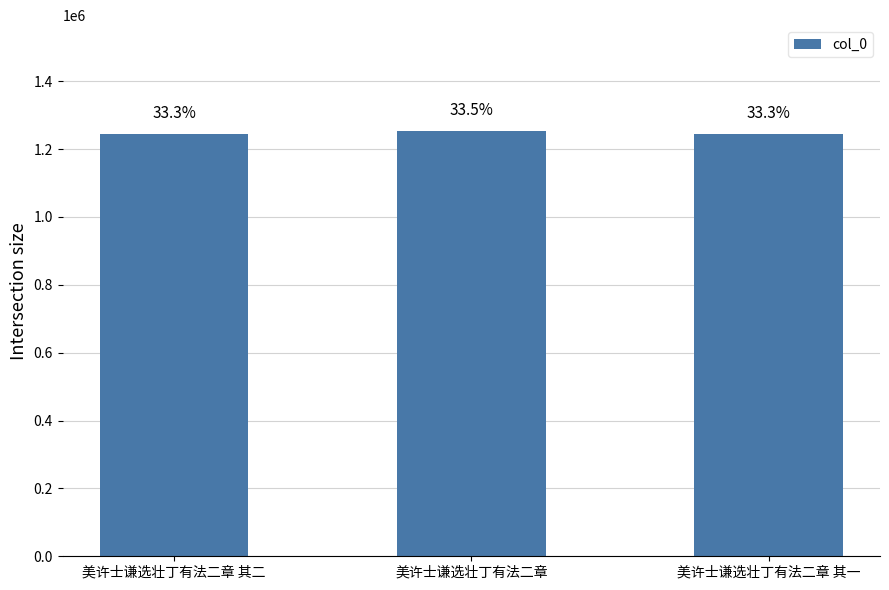

What is the value of the 2nd bar from the left?

1252307